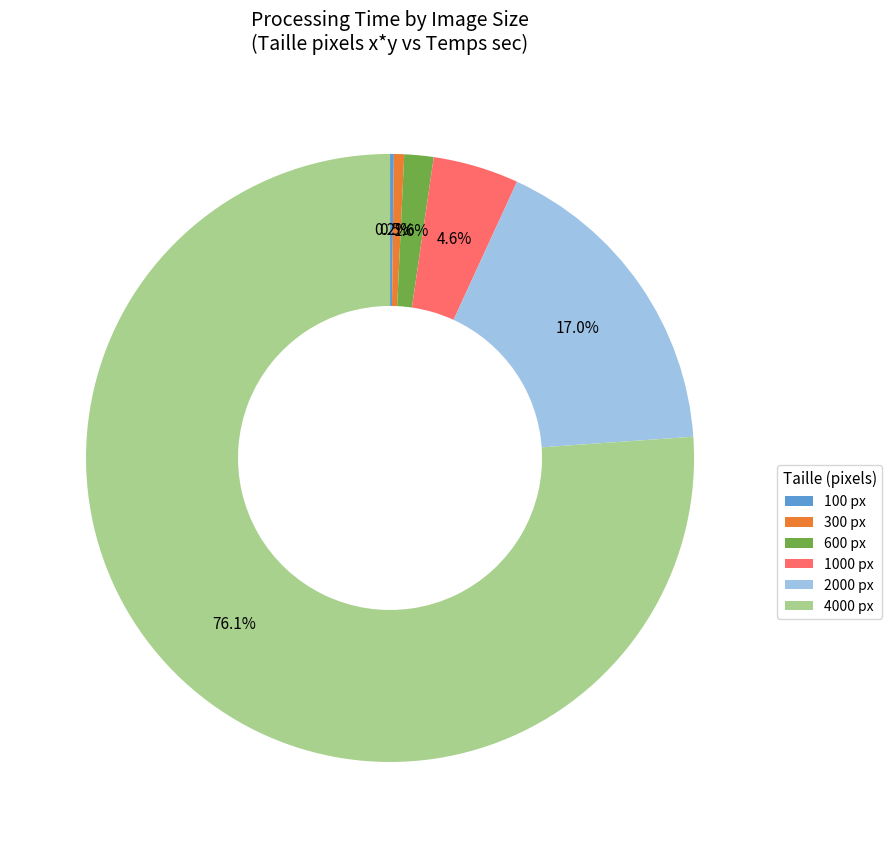

What is the largest slice in the pie chart?

4000 px